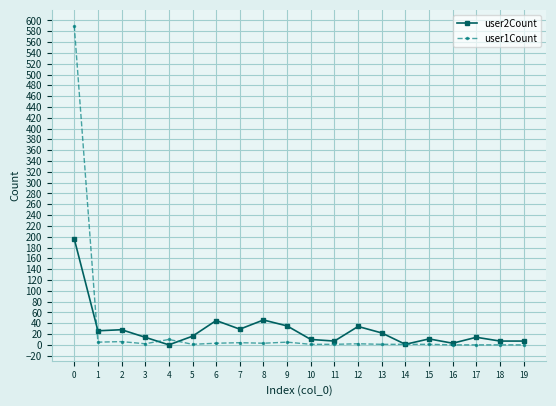

Rank the series by their maximum value, from highest to lowest.

user1Count, user2Count